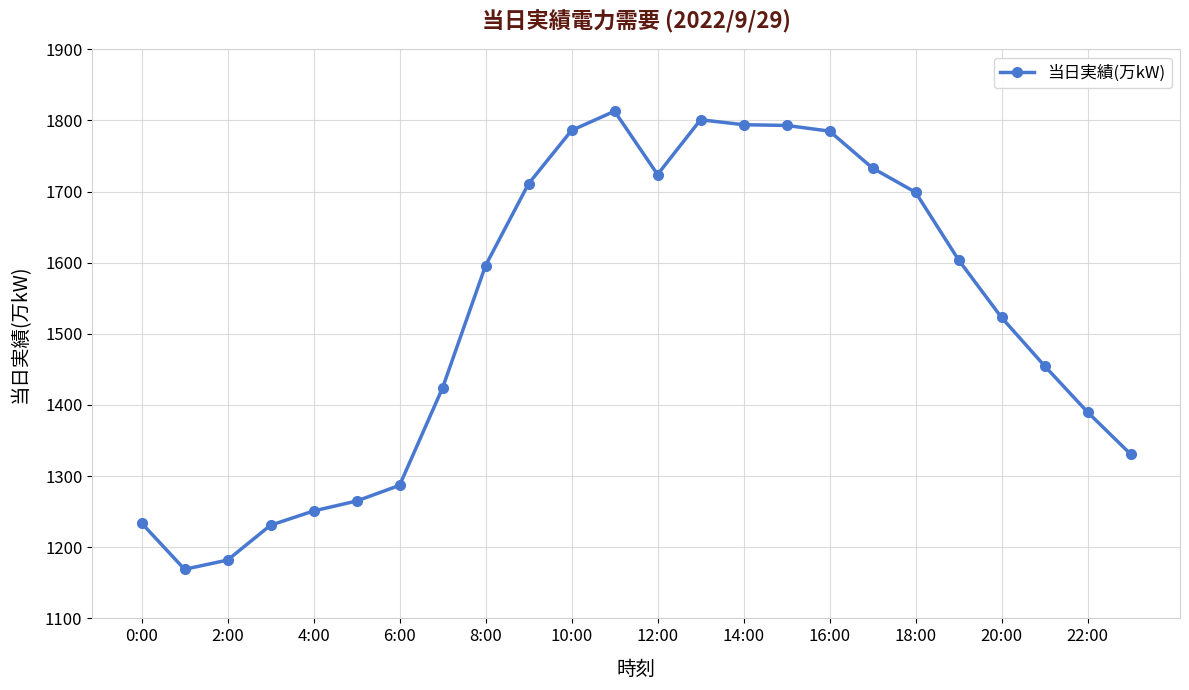

What is the difference between the second highest and second lowest values?

619